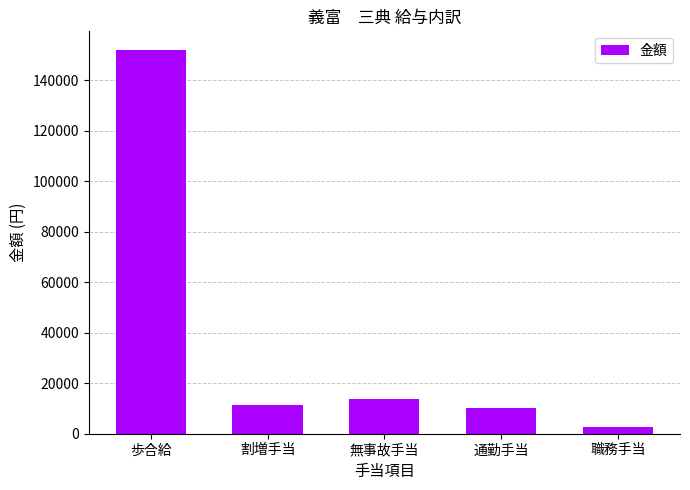

Reading right to left, transcribe all the data shown in this chart.

2564	10000	13848	11428	151841